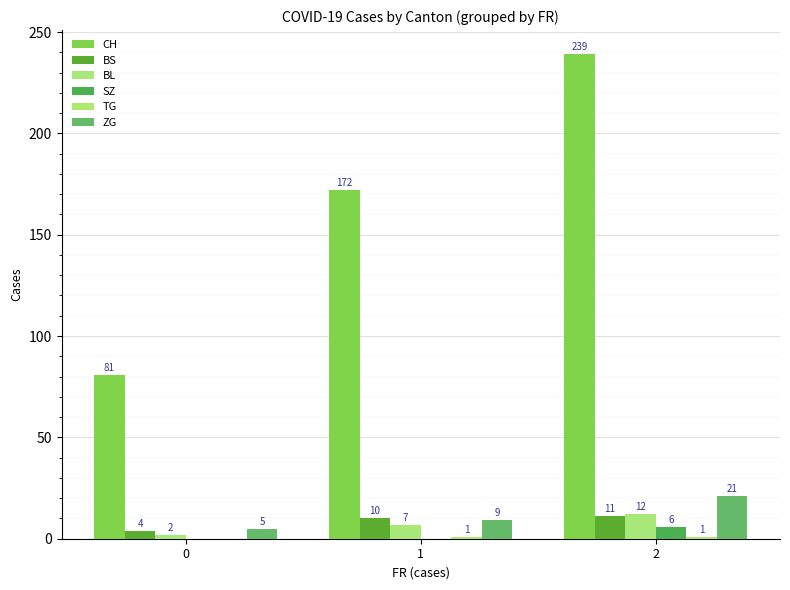

What is the sum of all ZG values?

35